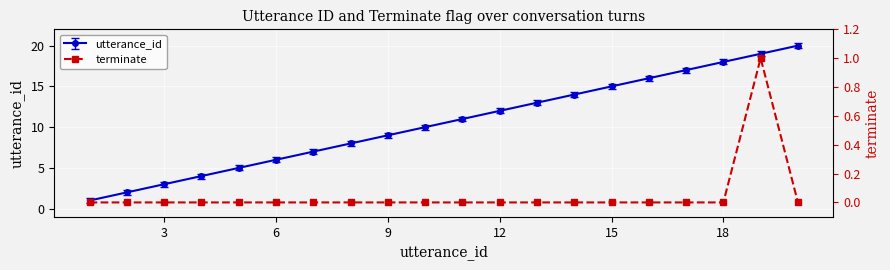

How many values exceed 0?

1